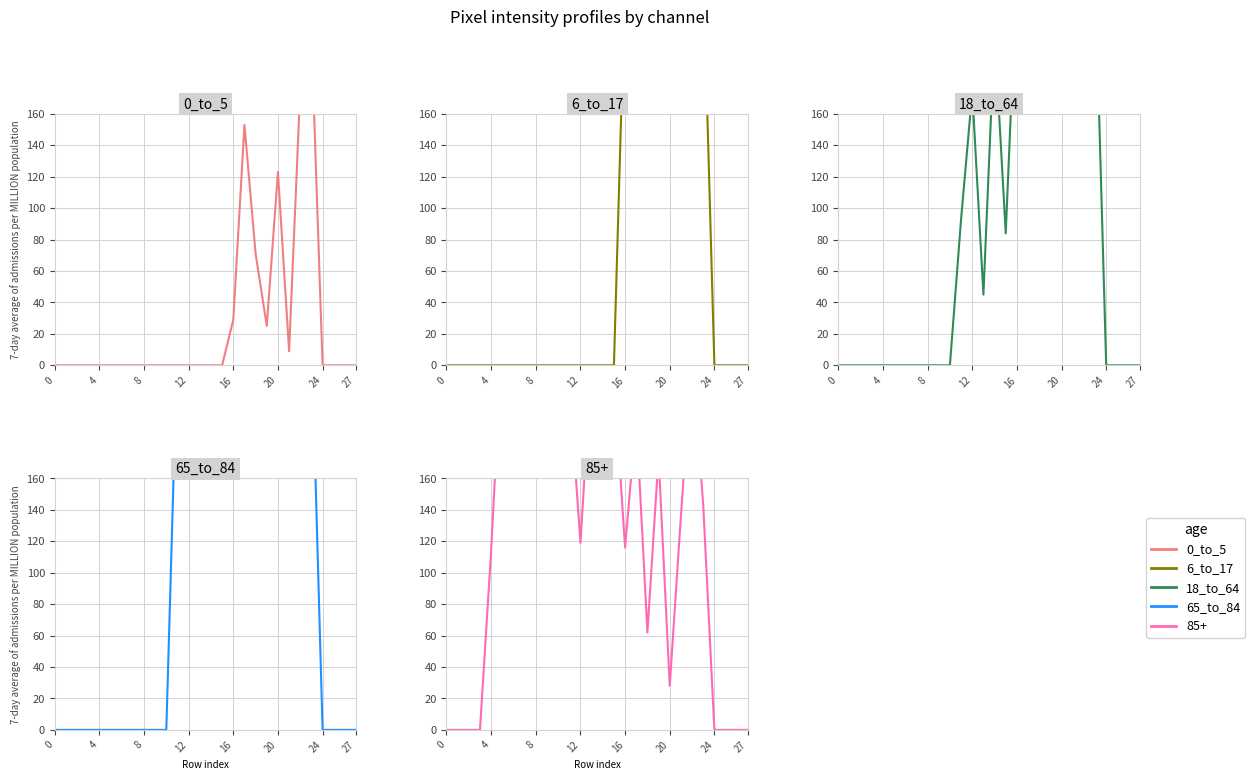

True or false: 18_to_64 and 0_to_5 intersect in this chart.

False